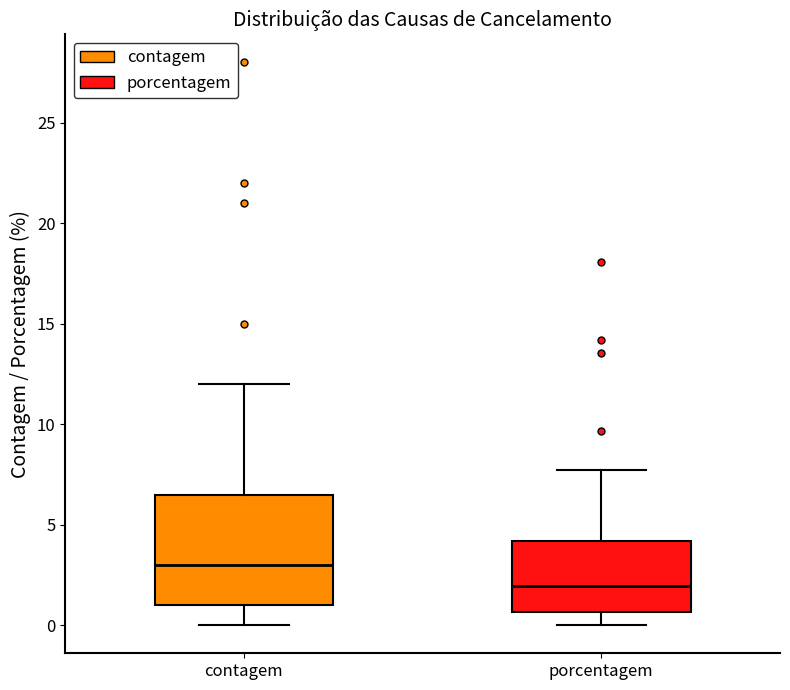

Reading left to right, read every box against the y-axis: the position of its median line, the range the box covers, and the ends of its whiskers. The values are not printed on the chart, so give them approximately, as read against the axis.

contagem: median 3.0, box 1.0 to 6.5, whiskers 0.0 to 12.0
porcentagem: median 2.0, box 0.5 to 4.0, whiskers 0.0 to 7.5